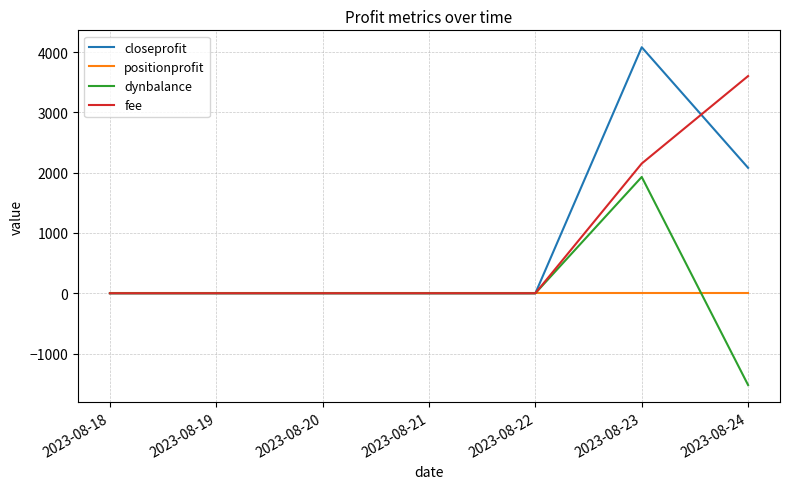

The value of closeprofit at 2023-08-23 is 4080.0. True or false?

True